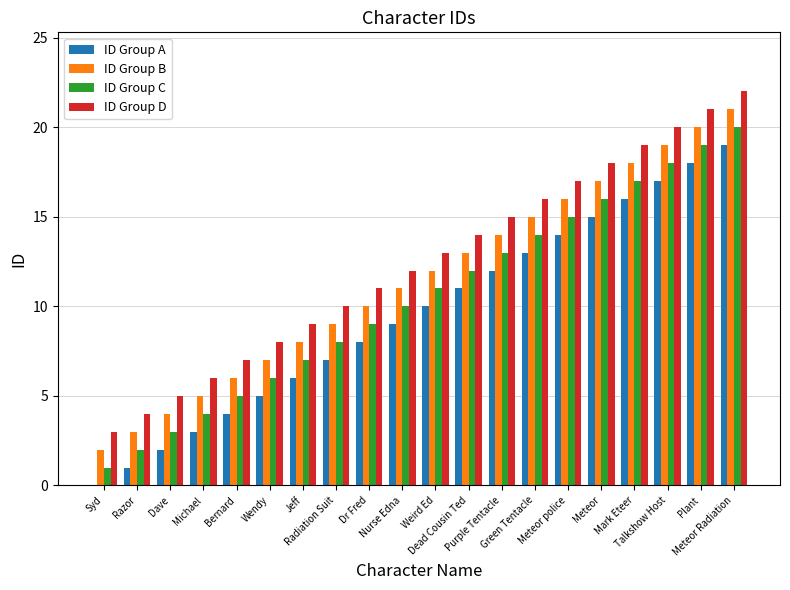

Which series has the largest total across all categories?

ID Group D